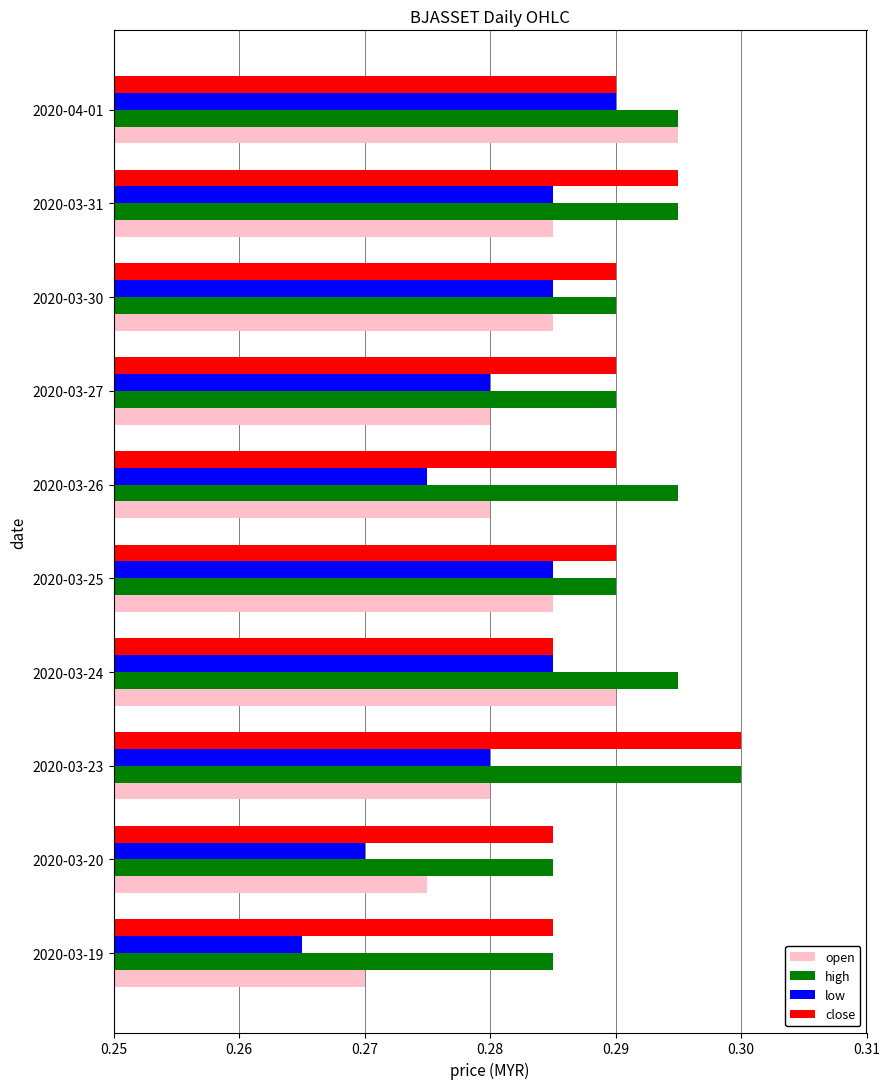

How many low values are between 0 and 1?

10